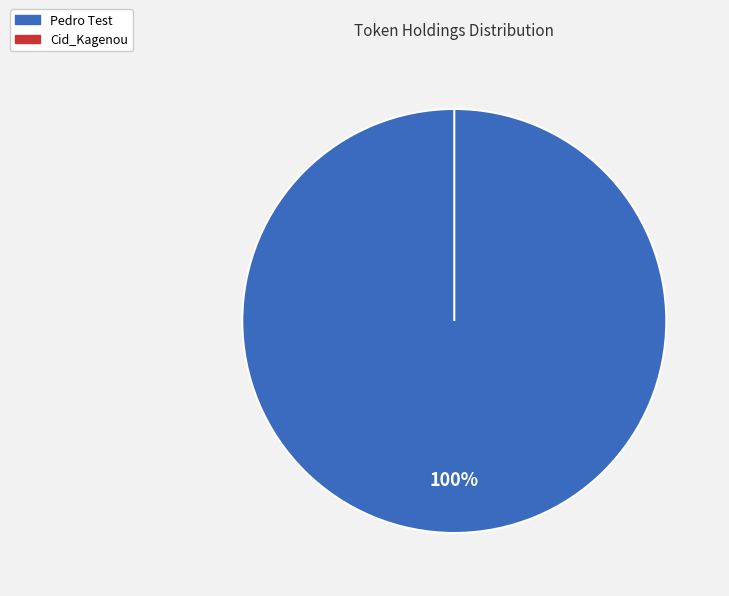

Is it true that Cid_Kagenou is 0% of the pie?

True